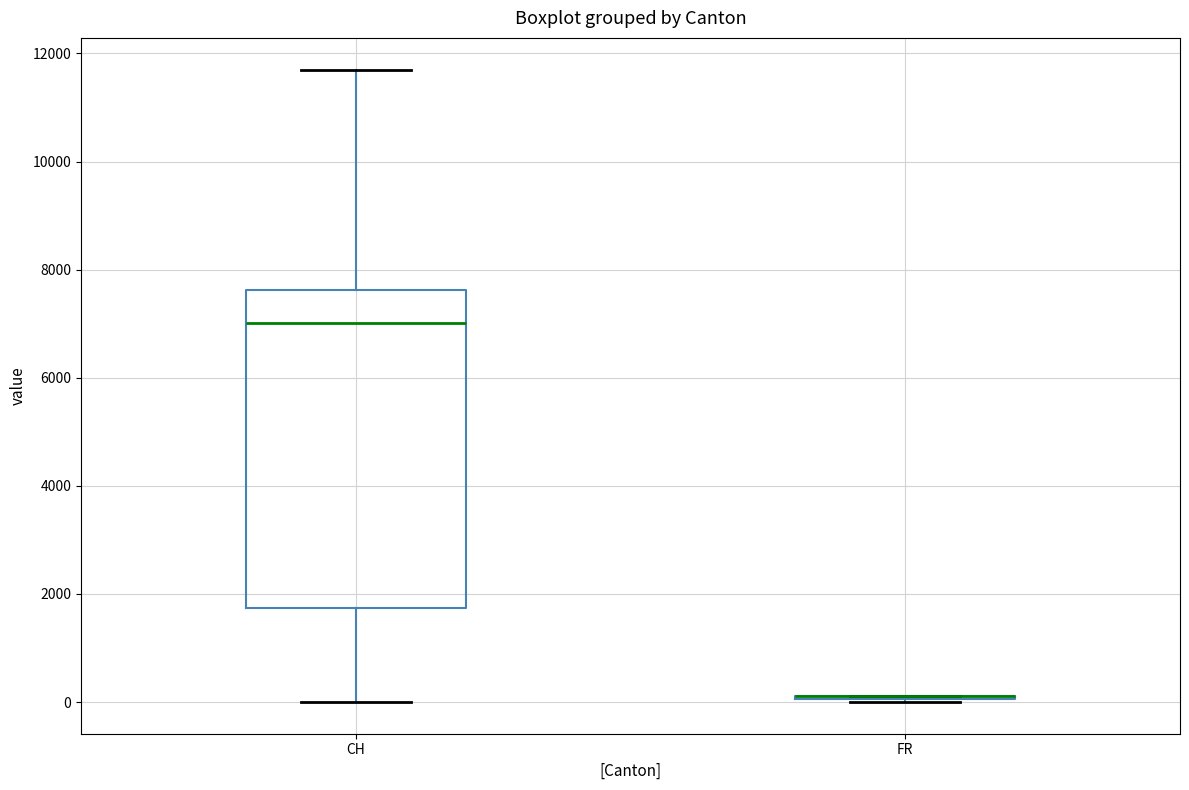

Where is the upper edge of the box for CH on the y-axis? The values are not printed on the chart, so give them approximately, as read against the axis.

7600